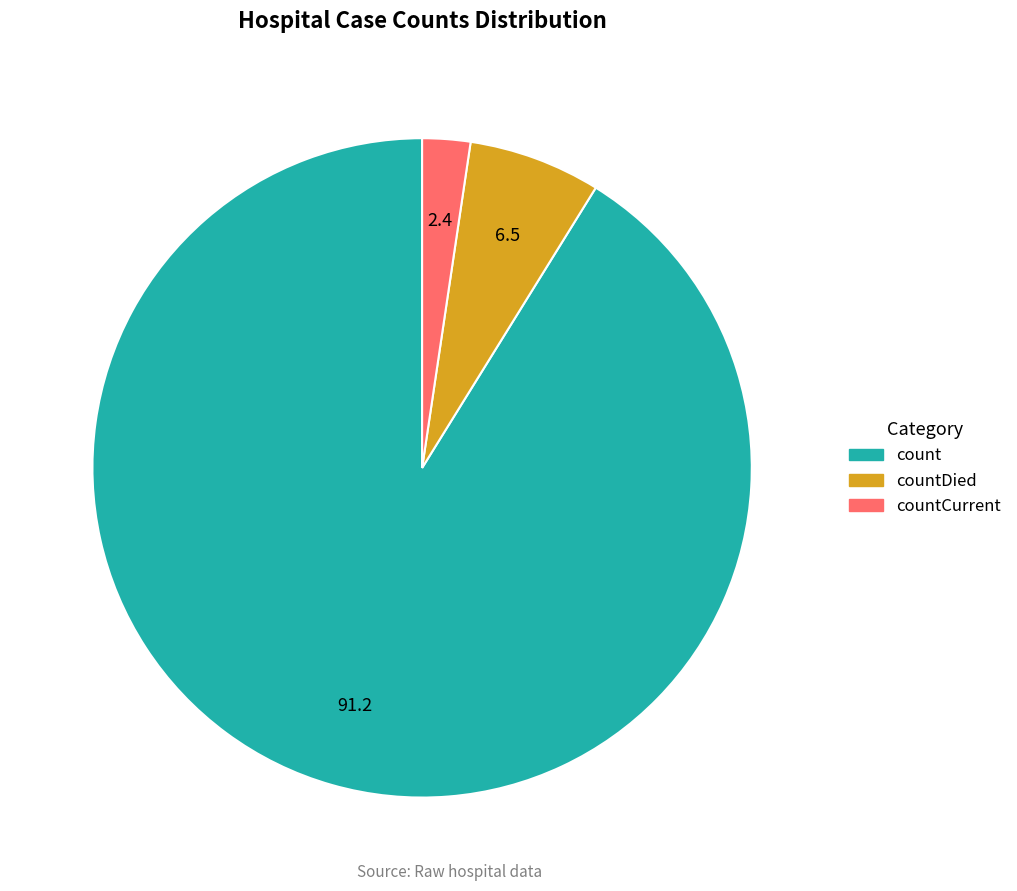

Rank the categories by value from highest to lowest.

count, countDied, countCurrent